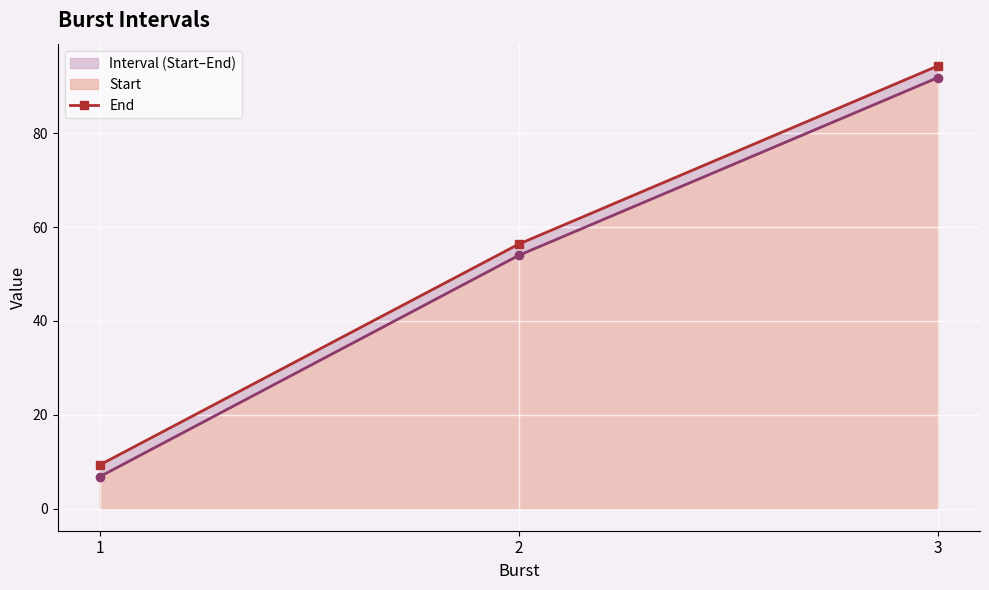

Which series has the largest range (max minus min)?

Start